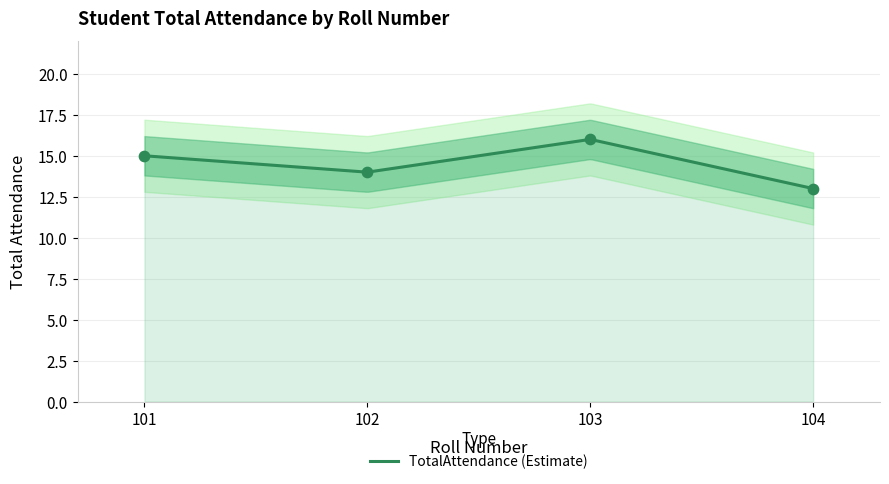

Which has a higher value, 102 or 103?

103